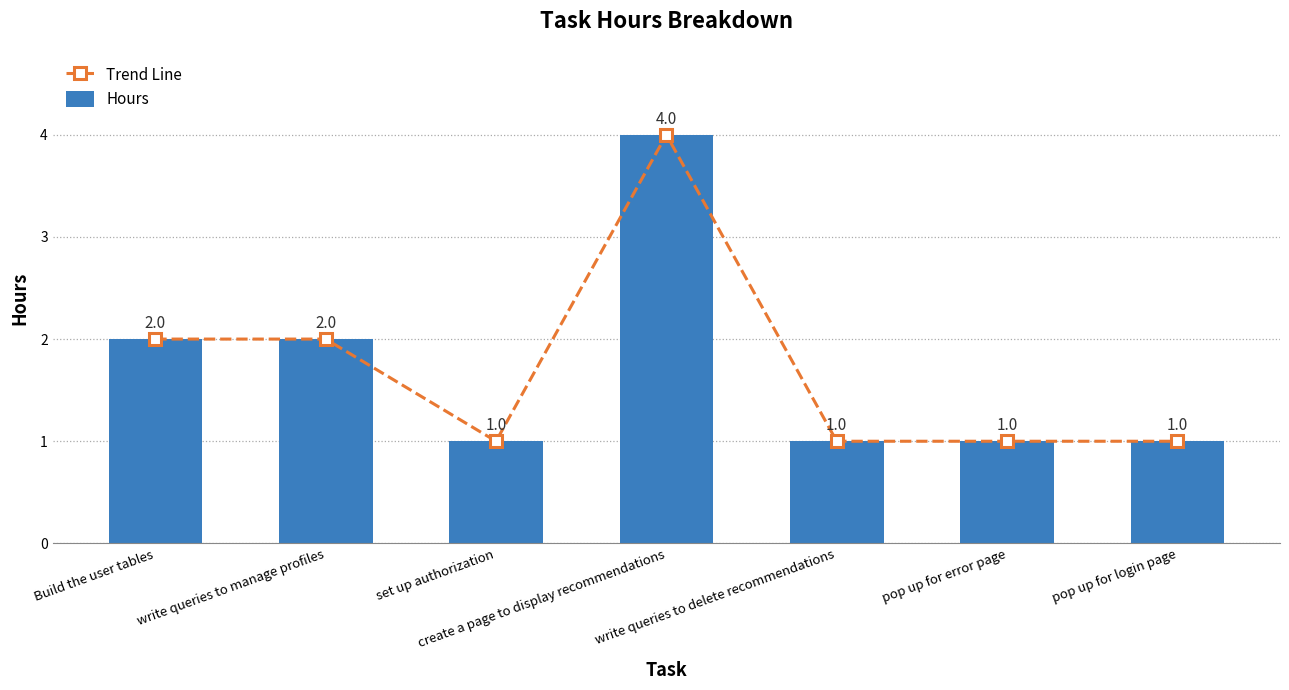

Rank the series at write queries to manage profiles from lowest to highest value.

Trend Line, Hours